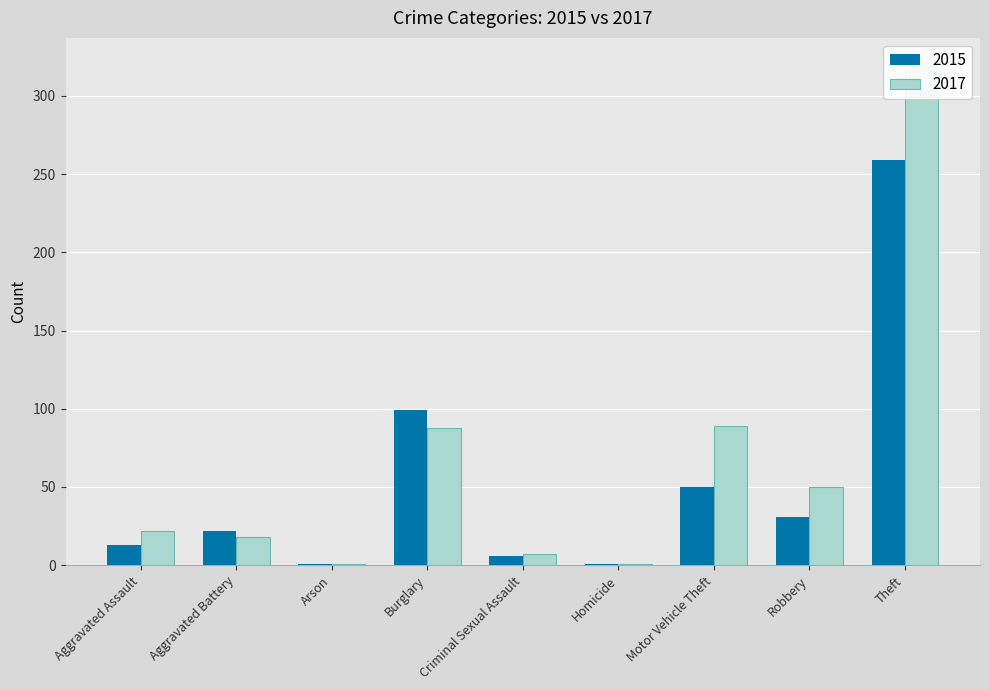

The value of 2017 at Aggravated Battery is 18. True or false?

True